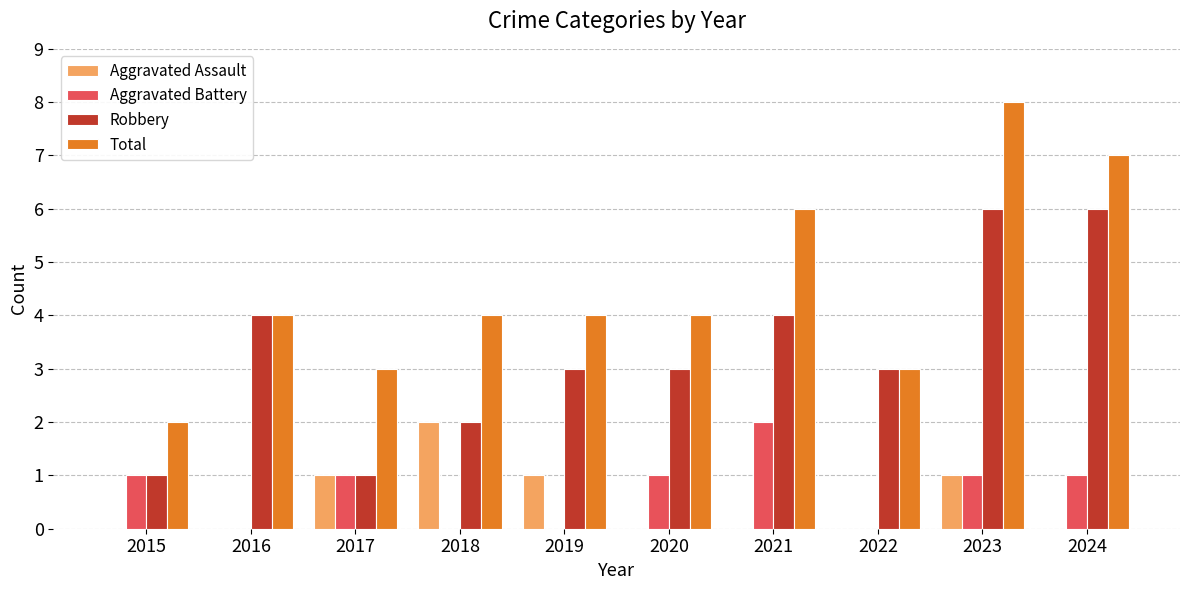

Reading left to right, extract all data points from this chart.

Aggravated Assault: 2015=0	2016=0	2017=1	2018=2	2019=1	2020=0	2021=0	2022=0	2023=1	2024=0
Aggravated Battery: 2015=1	2016=0	2017=1	2018=0	2019=0	2020=1	2021=2	2022=0	2023=1	2024=1
Robbery: 2015=1	2016=4	2017=1	2018=2	2019=3	2020=3	2021=4	2022=3	2023=6	2024=6
Total: 2015=2	2016=4	2017=3	2018=4	2019=4	2020=4	2021=6	2022=3	2023=8	2024=7